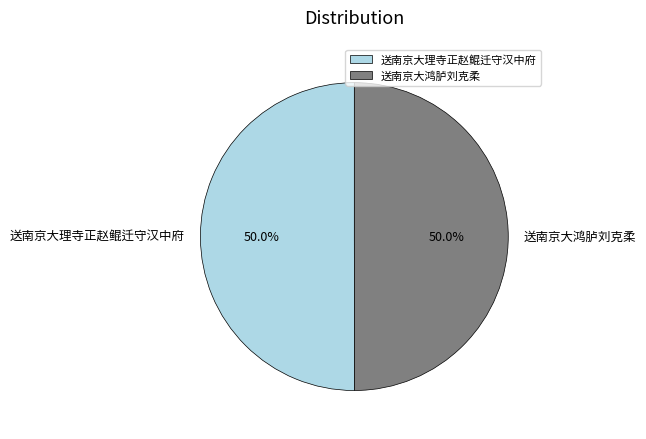

Is it true that 送南京大理寺正赵鲲迁守汉中府 is 50% of the pie?

True